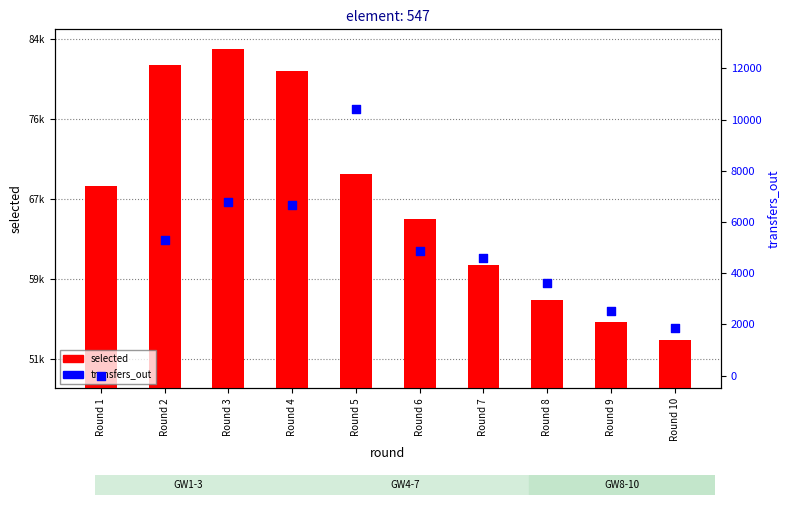

Which series contains the highest Y value?

selected